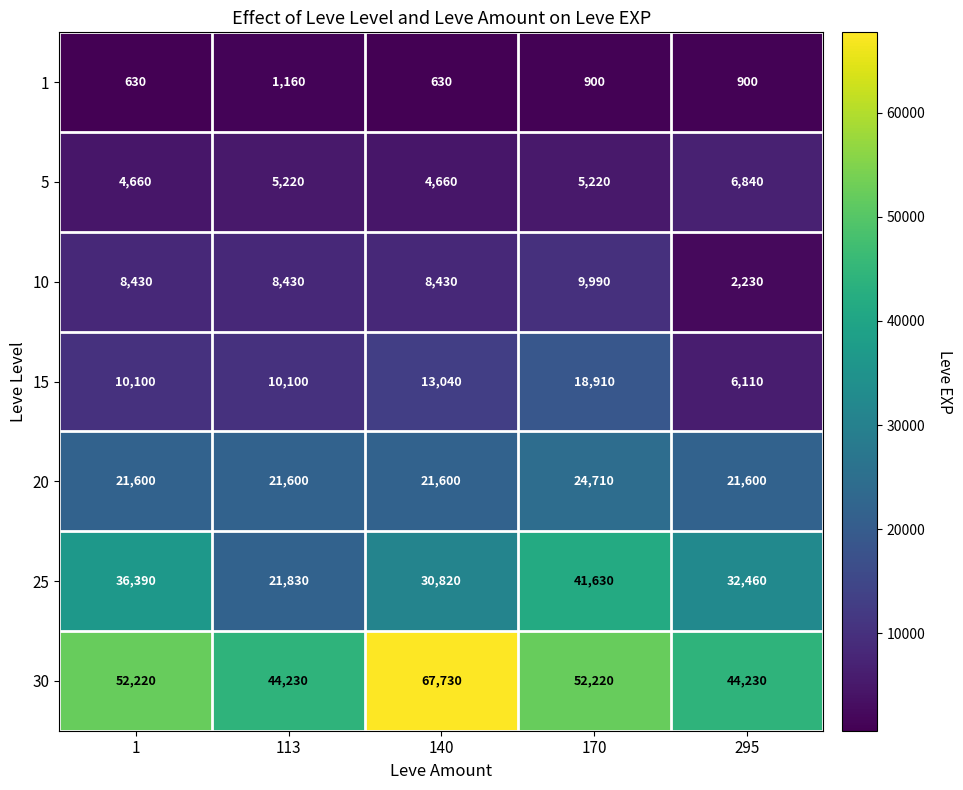

At which category is the sum across all series the highest?

170